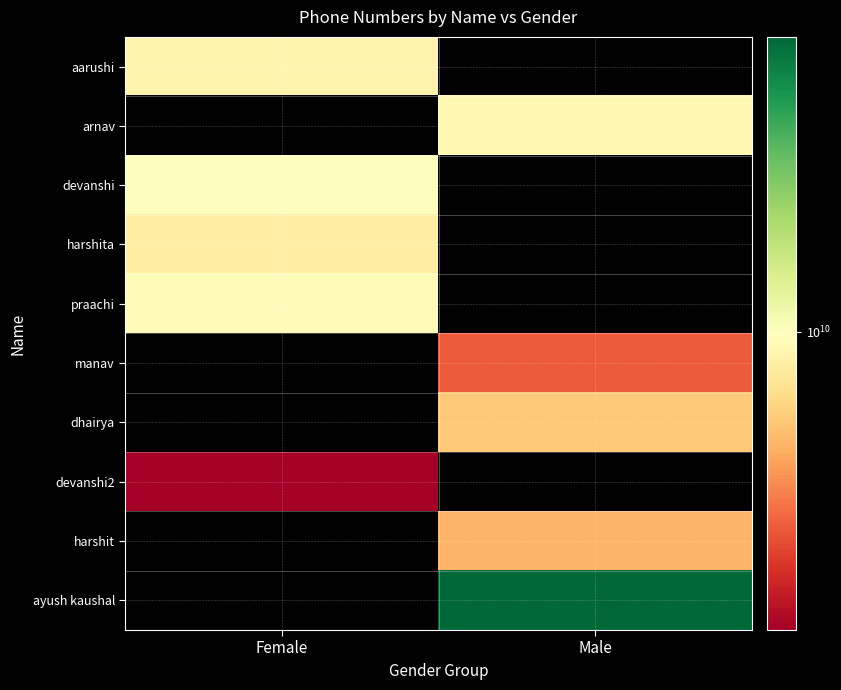

Which series has the largest total across all categories?

ayush kaushal